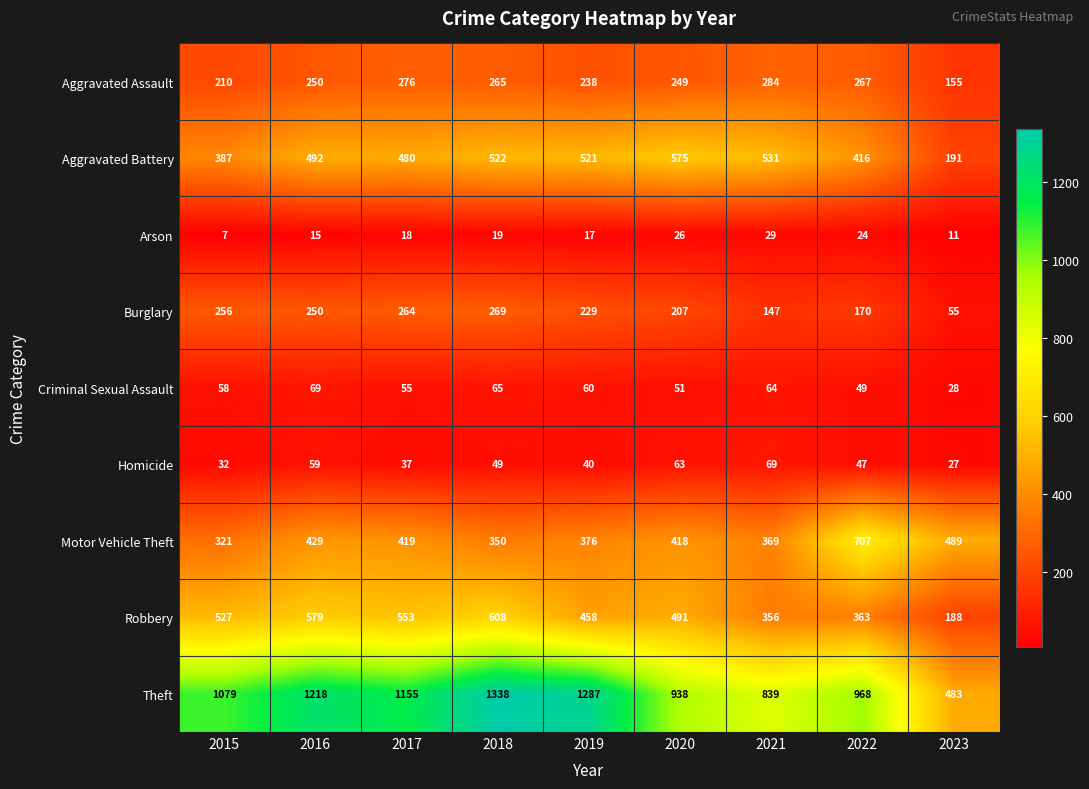

At which label does Motor Vehicle Theft reach its peak?

2022